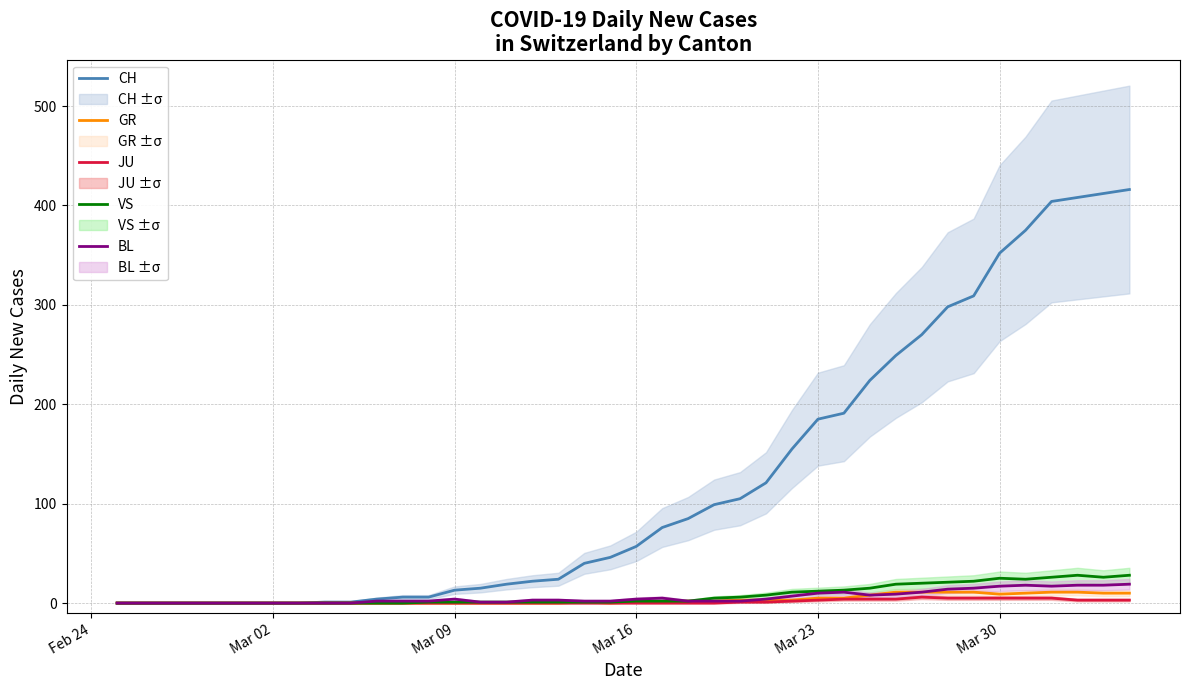

Which series has the largest total across all categories?

CH